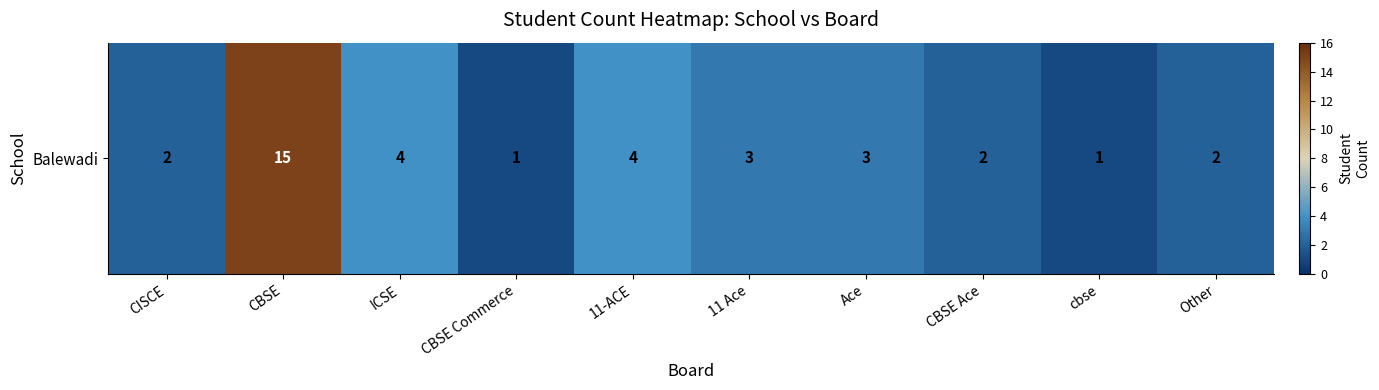

What is the change in value from CBSE Commerce to Other?

+1